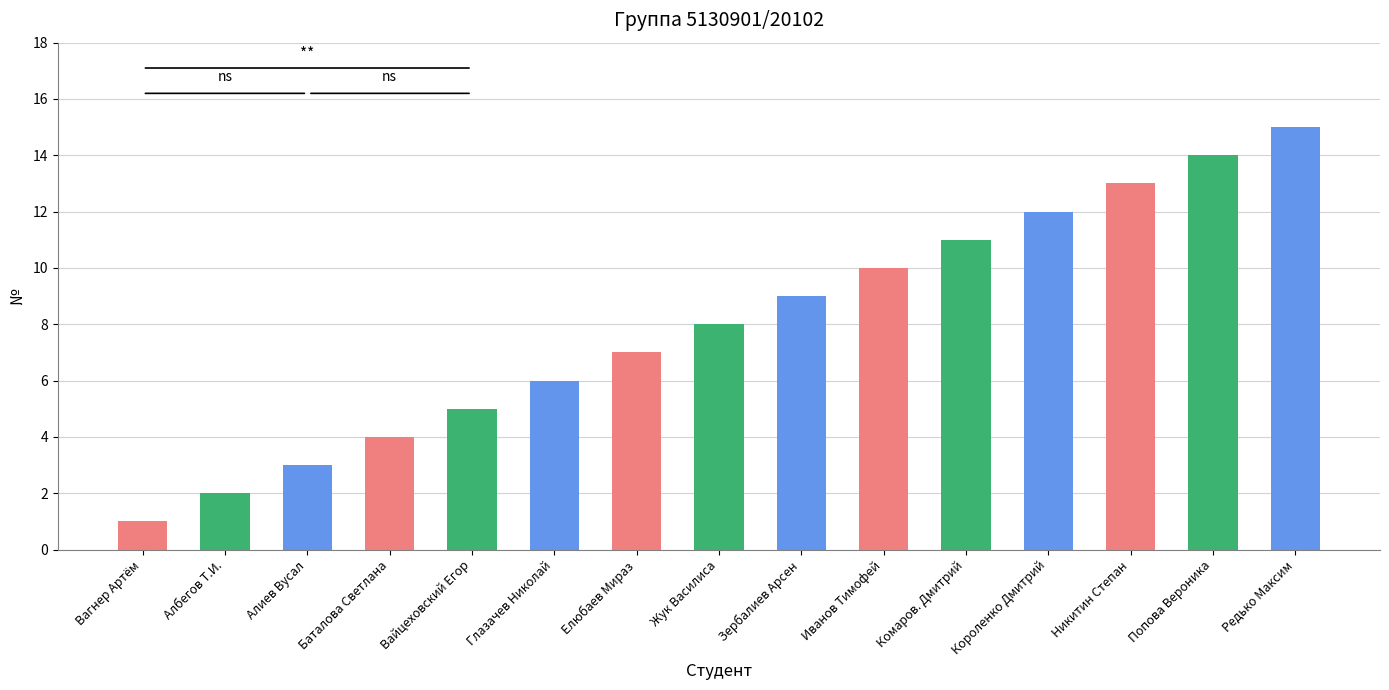

Between Иванов Тимофей and Редько Максим, which is larger?

Редько Максим